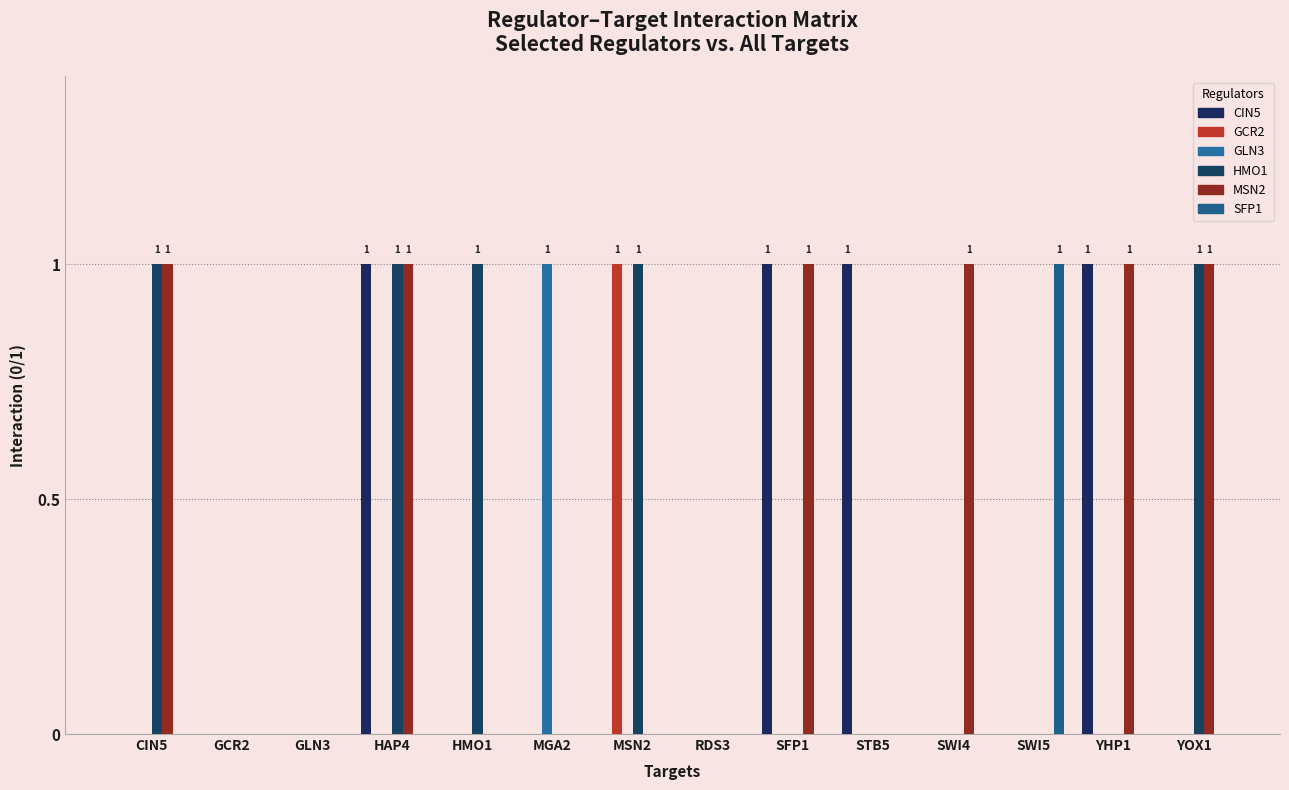

Reading left to right, transcribe all the data shown in this chart.

CIN5: CIN5=0	GCR2=0	GLN3=0	HAP4=1	HMO1=0	MGA2=0	MSN2=0	RDS3=0	SFP1=1	STB5=1	SWI4=0	SWI5=0	YHP1=1	YOX1=0
GCR2: CIN5=0	GCR2=0	GLN3=0	HAP4=0	HMO1=0	MGA2=0	MSN2=1	RDS3=0	SFP1=0	STB5=0	SWI4=0	SWI5=0	YHP1=0	YOX1=0
GLN3: CIN5=0	GCR2=0	GLN3=0	HAP4=0	HMO1=0	MGA2=1	MSN2=0	RDS3=0	SFP1=0	STB5=0	SWI4=0	SWI5=0	YHP1=0	YOX1=0
HMO1: CIN5=1	GCR2=0	GLN3=0	HAP4=1	HMO1=1	MGA2=0	MSN2=1	RDS3=0	SFP1=0	STB5=0	SWI4=0	SWI5=0	YHP1=0	YOX1=1
MSN2: CIN5=1	GCR2=0	GLN3=0	HAP4=1	HMO1=0	MGA2=0	MSN2=0	RDS3=0	SFP1=1	STB5=0	SWI4=1	SWI5=0	YHP1=1	YOX1=1
SFP1: CIN5=0	GCR2=0	GLN3=0	HAP4=0	HMO1=0	MGA2=0	MSN2=0	RDS3=0	SFP1=0	STB5=0	SWI4=0	SWI5=1	YHP1=0	YOX1=0